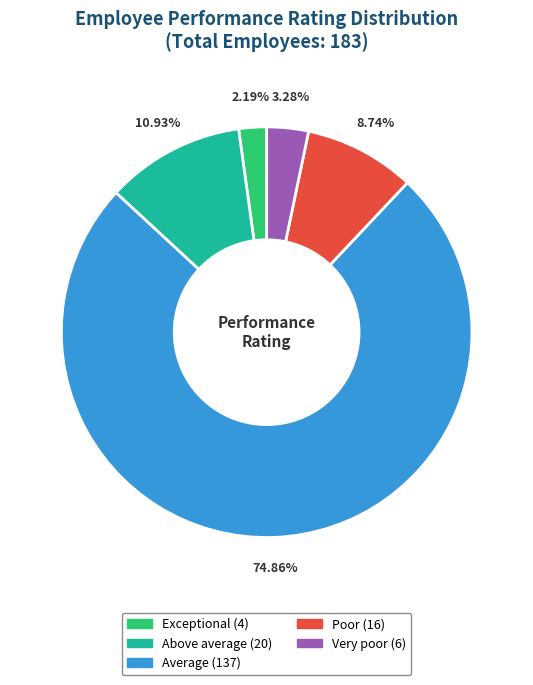

Count the number of slices in the pie.

5